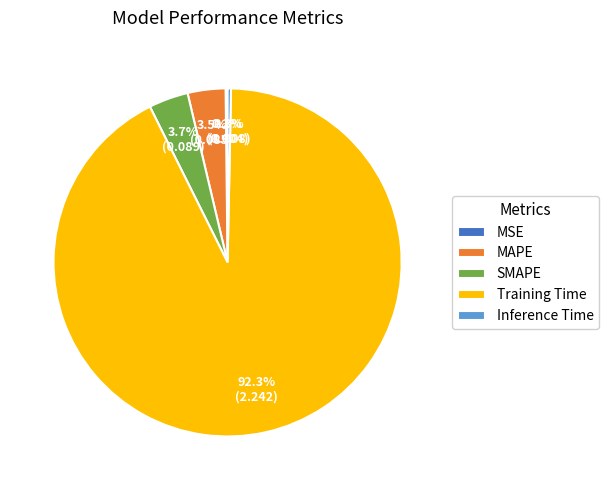

Which slice is the largest?

Training Time